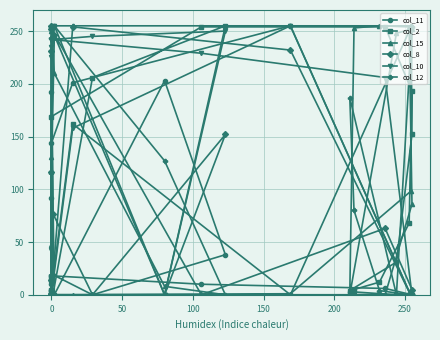

How many series are shown in this chart?

6